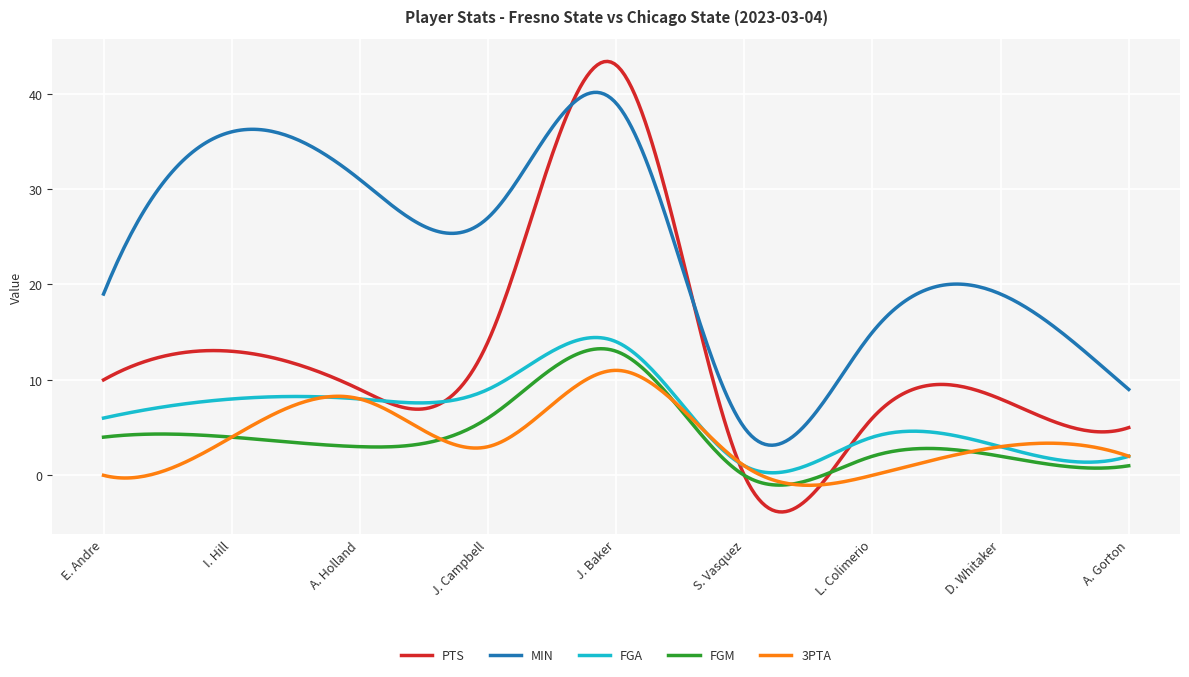

Which series has the largest total across all categories?

MIN